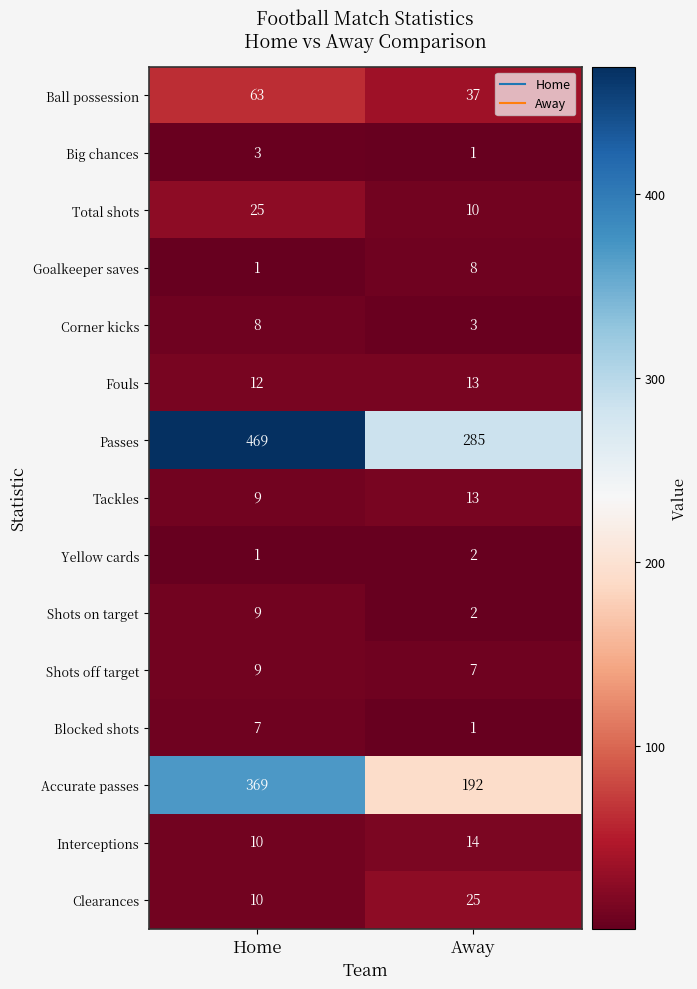

What is the sum of the Accurate passes values at Home and Away?

561